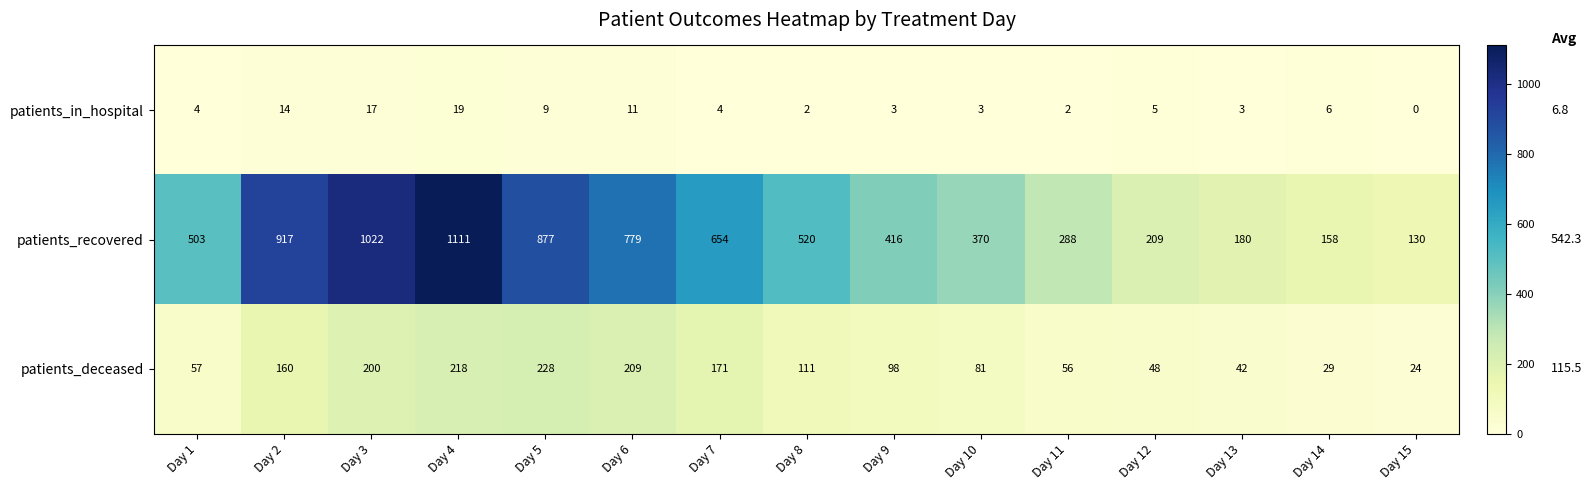

What is the difference between the highest and lowest values at Day 11?

286